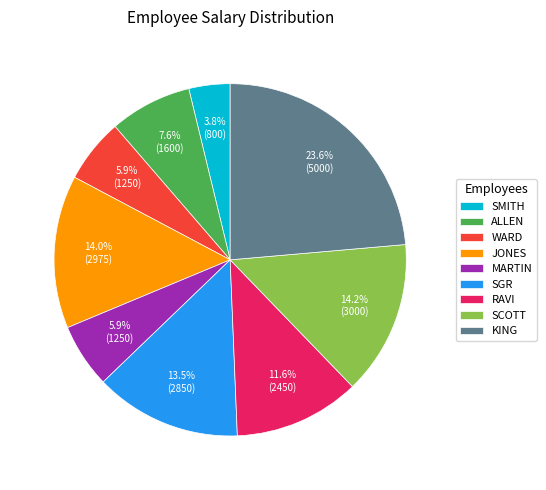

Which slice is the largest?

KING